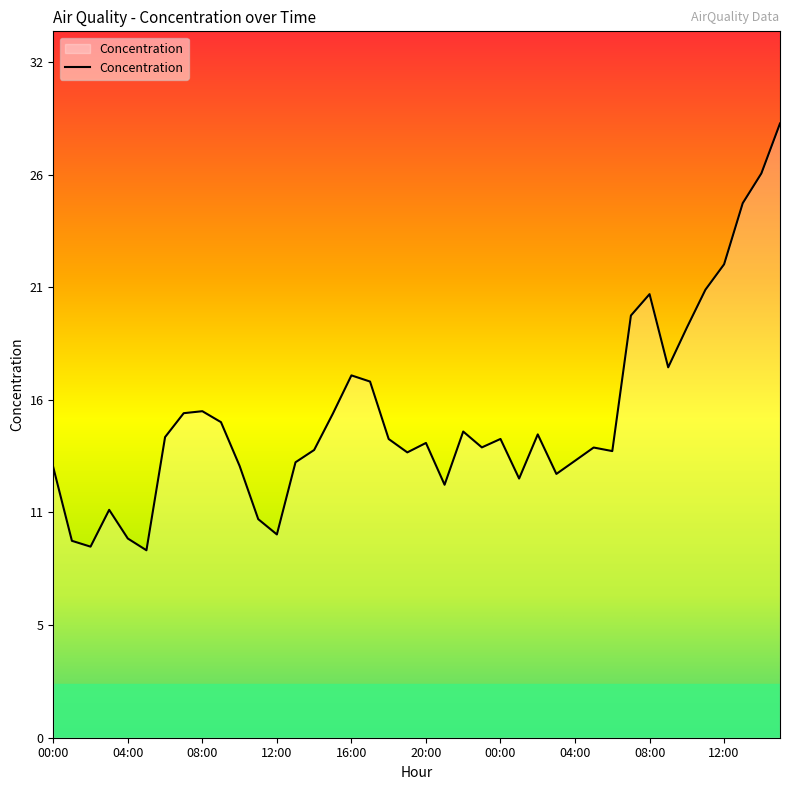

How many data points are less than 14?

20